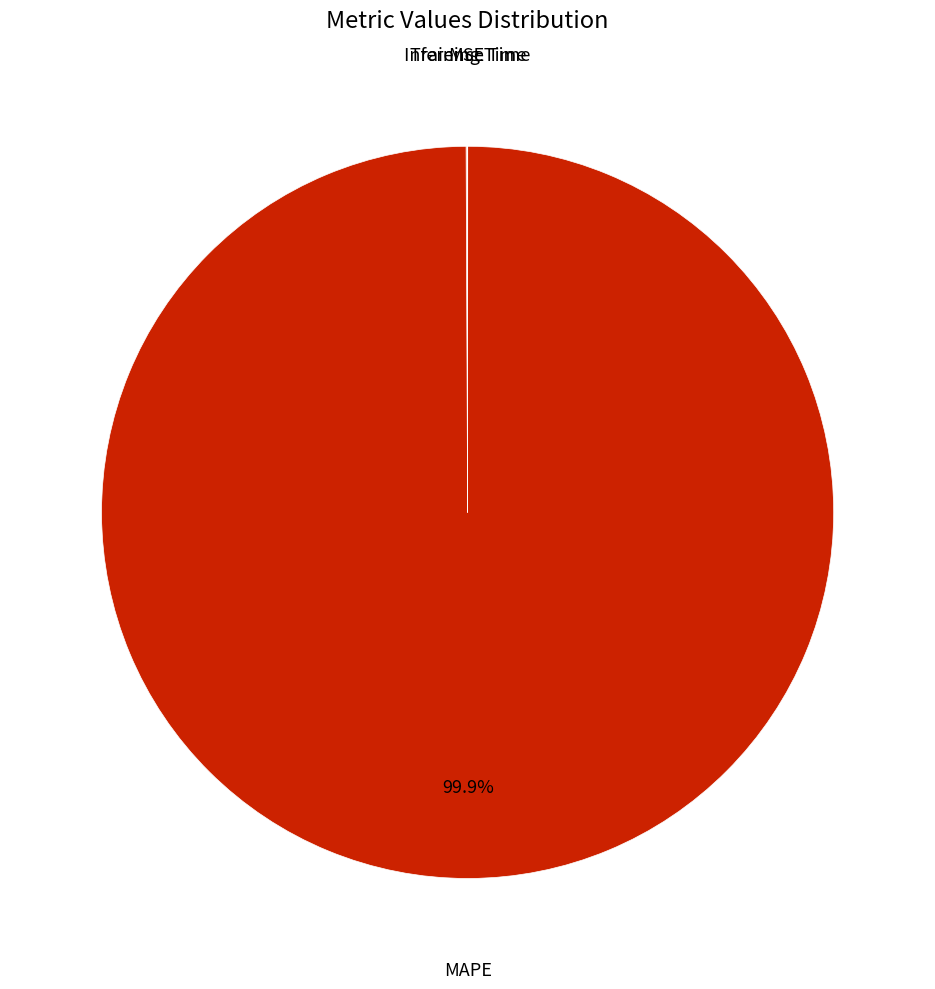

How much of the chart is everything except MAPE?

0.1%